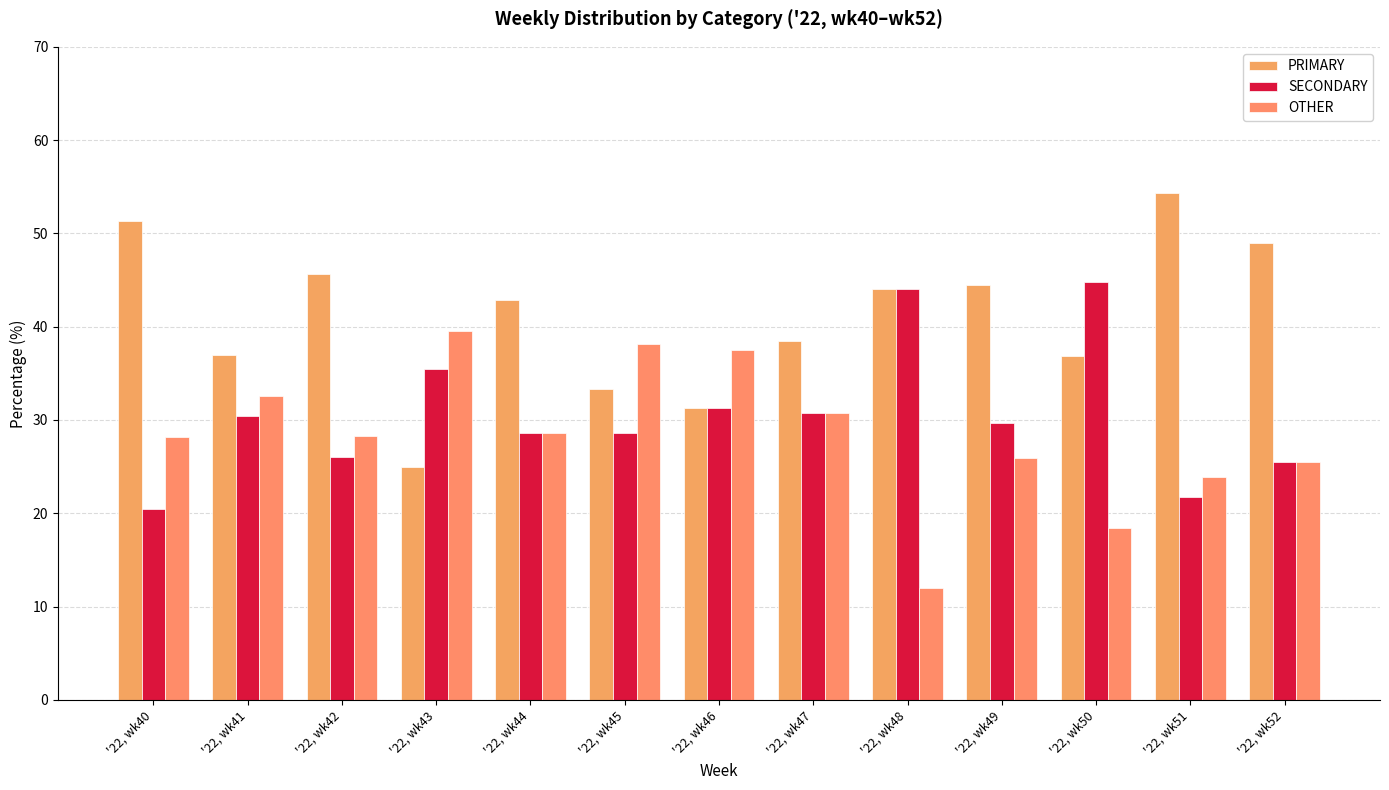

Where is OTHER nearest to the value 25?

'22, wk52